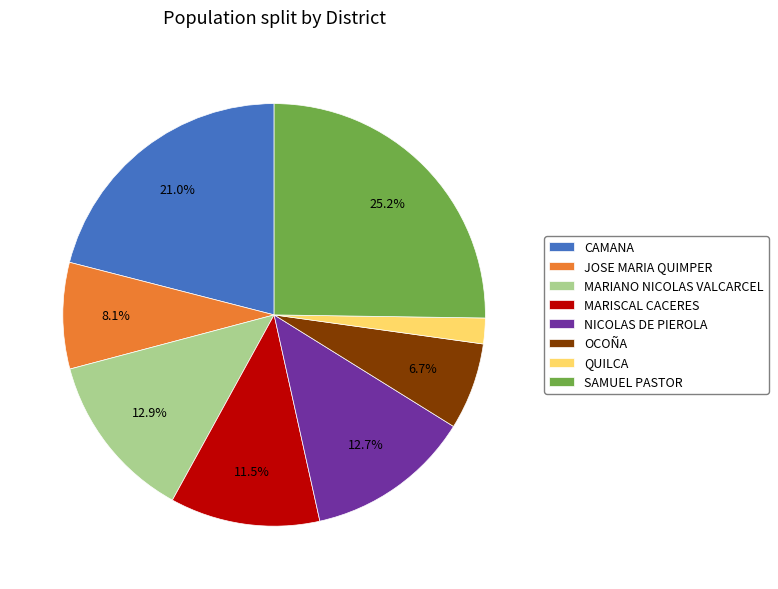

Does NICOLAS DE PIEROLA account for over 50% of the chart?

No